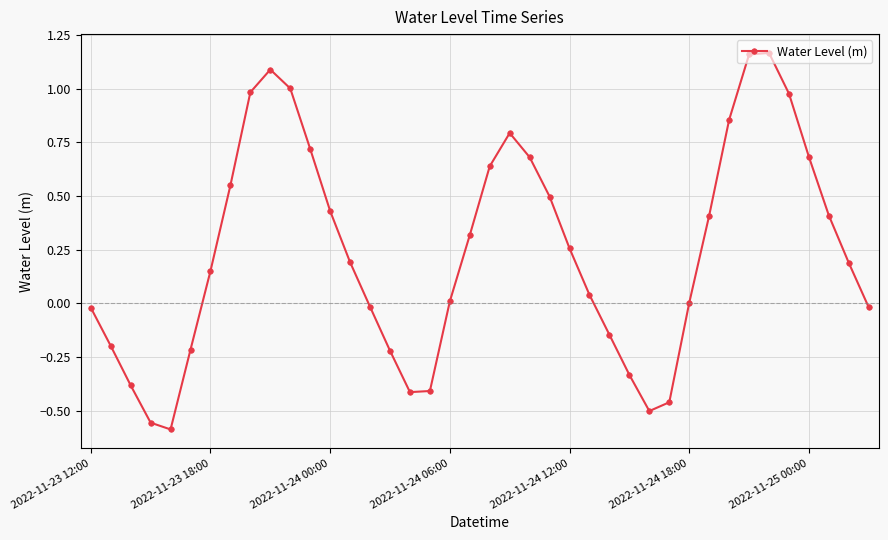

What is the difference between the maximum and minimum values?

1.8